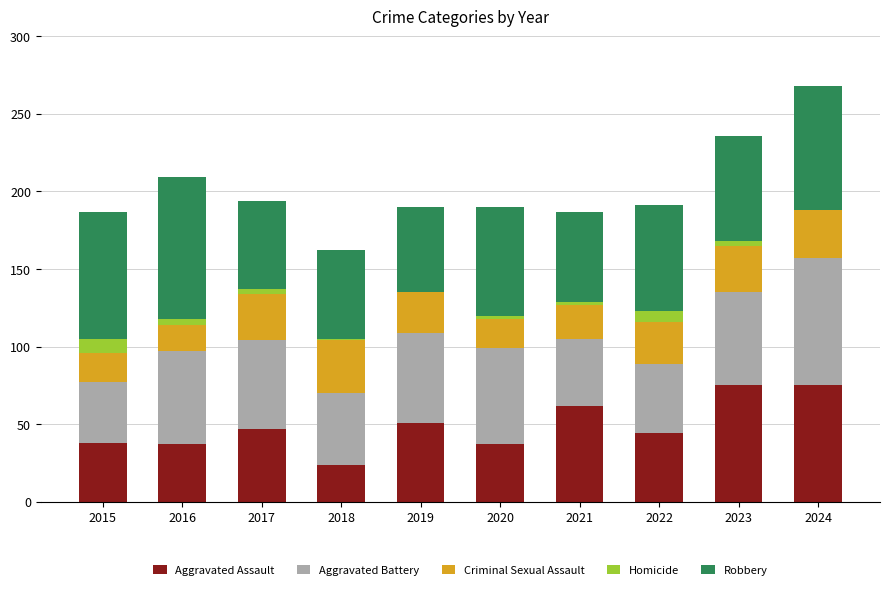

What is the maximum value for Aggravated Assault?

75